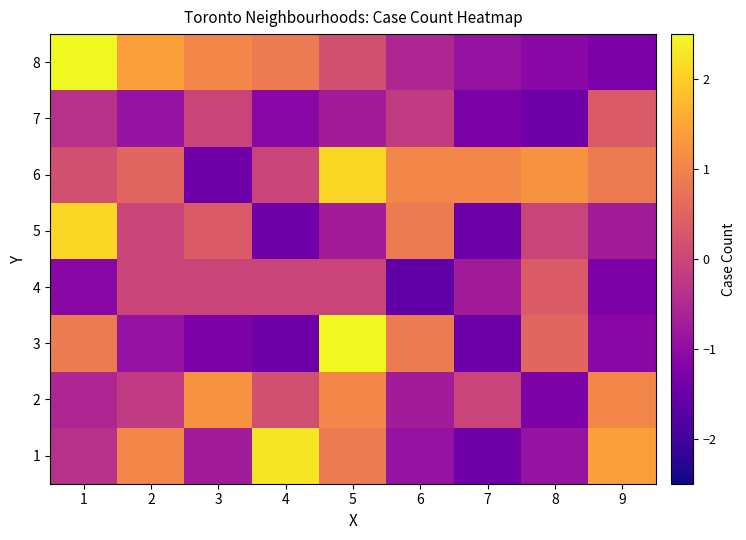

What is the total value across all series at 2?

0.9